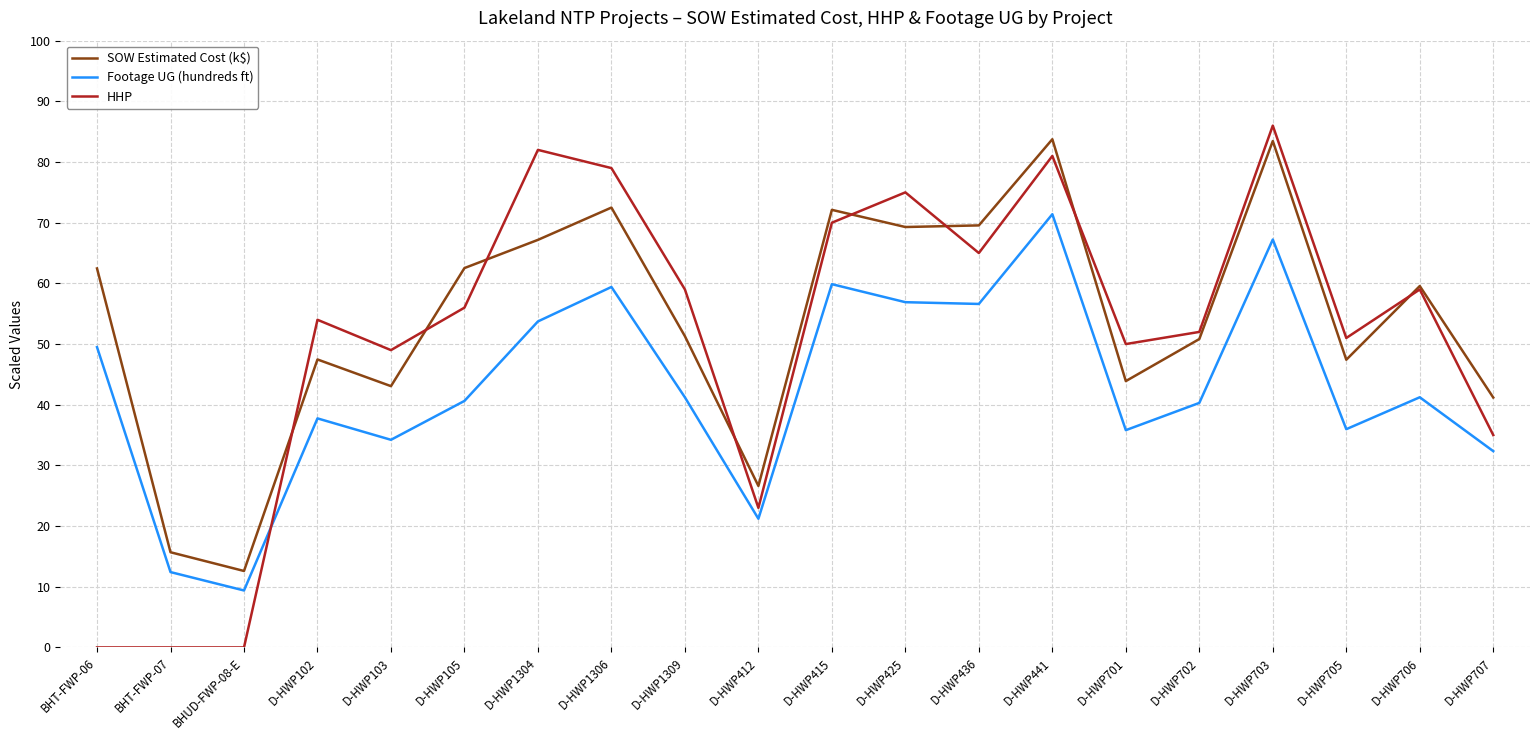

Count the number of categories in the chart.

20